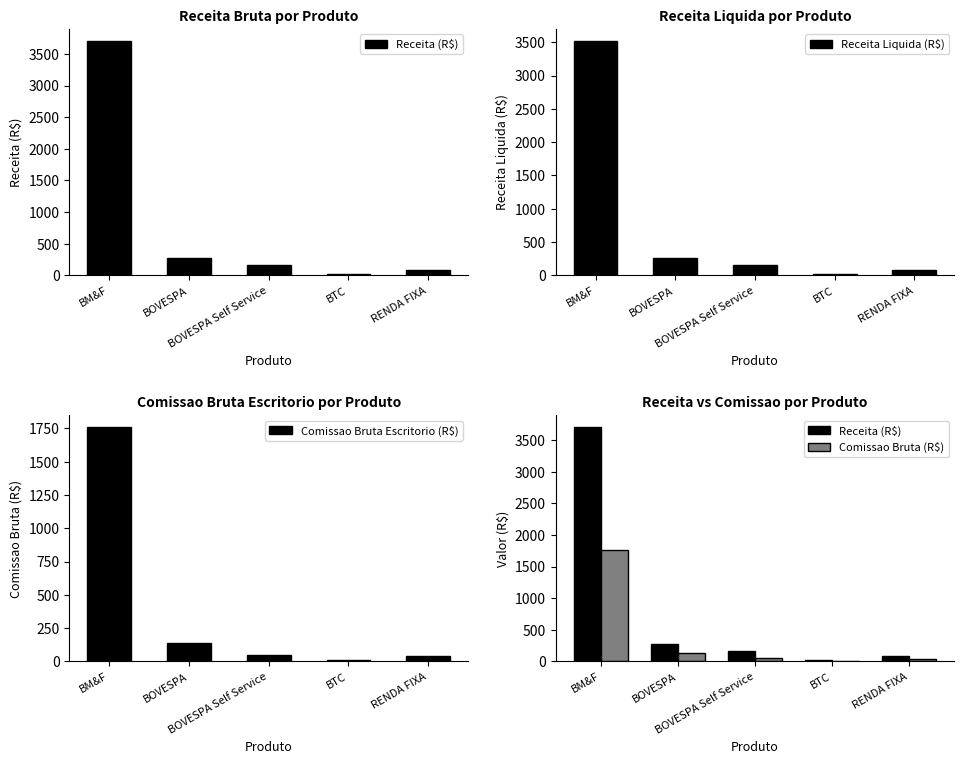

What value does the Receita (R$) series have at BM&F?

3710.0